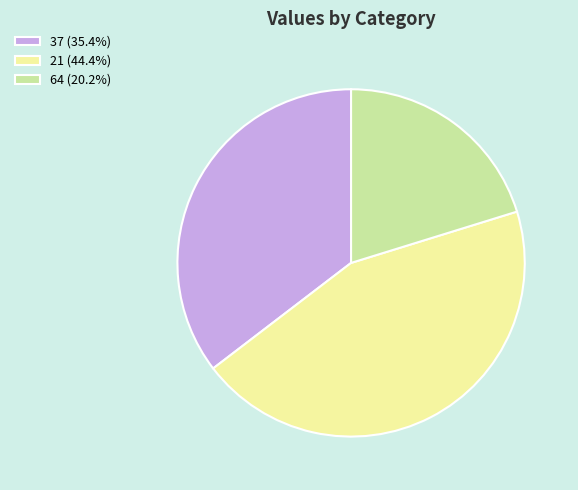

How many segments does this pie chart have?

3